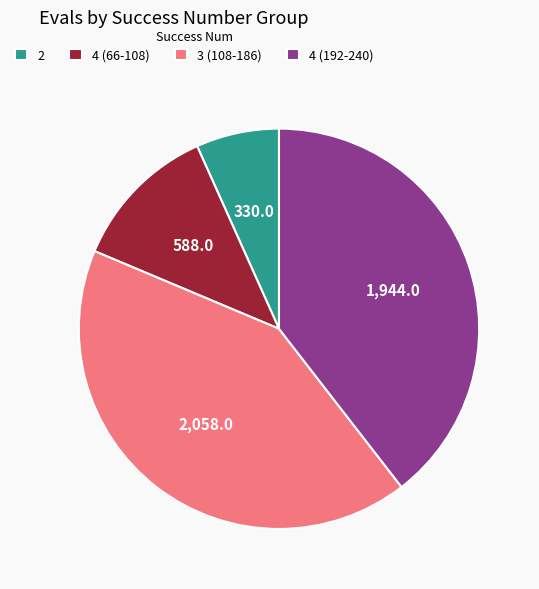

Is there any slice that represents more than half of the pie?

No